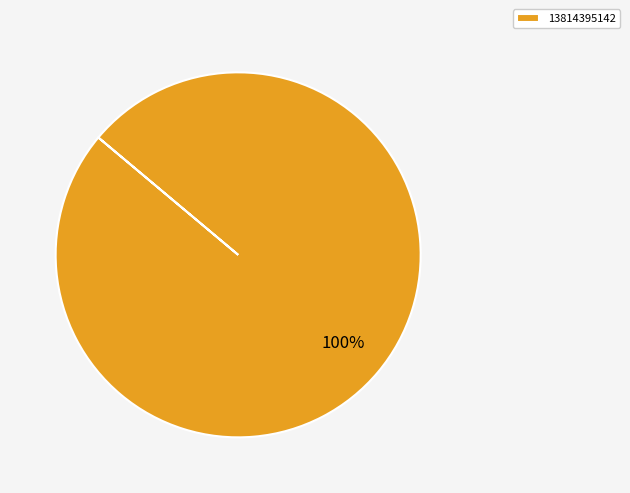

How many slices are in this pie chart?

1